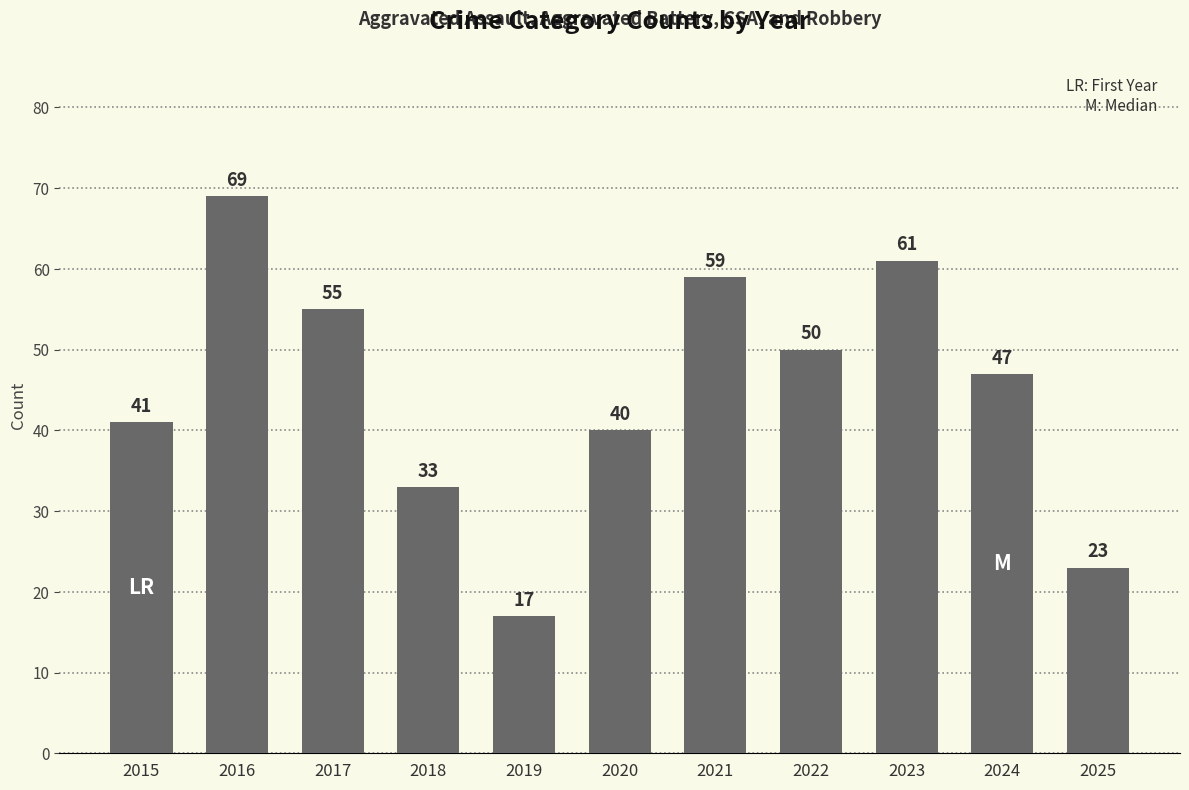

Rank the categories by value from lowest to highest.

2019, 2025, 2018, 2020, 2015, 2024, 2022, 2017, 2021, 2023, 2016